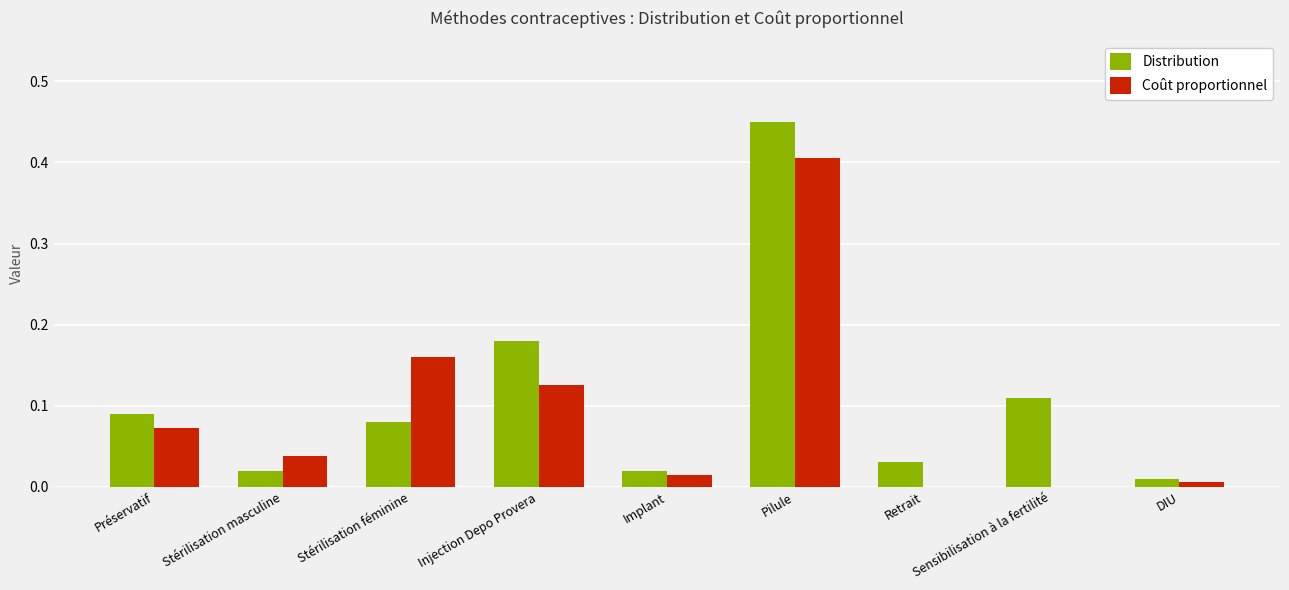

How many data points does each series have?

9